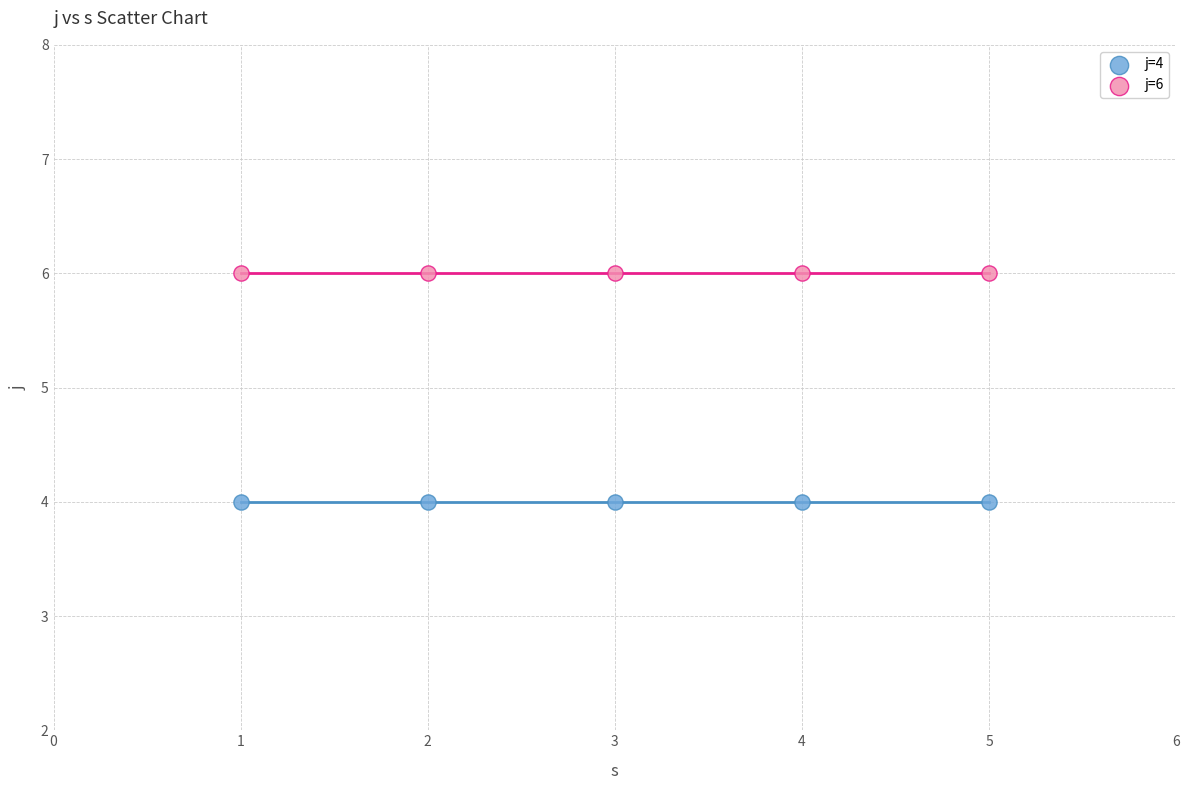

Which series reaches the minimum Y coordinate?

j=4